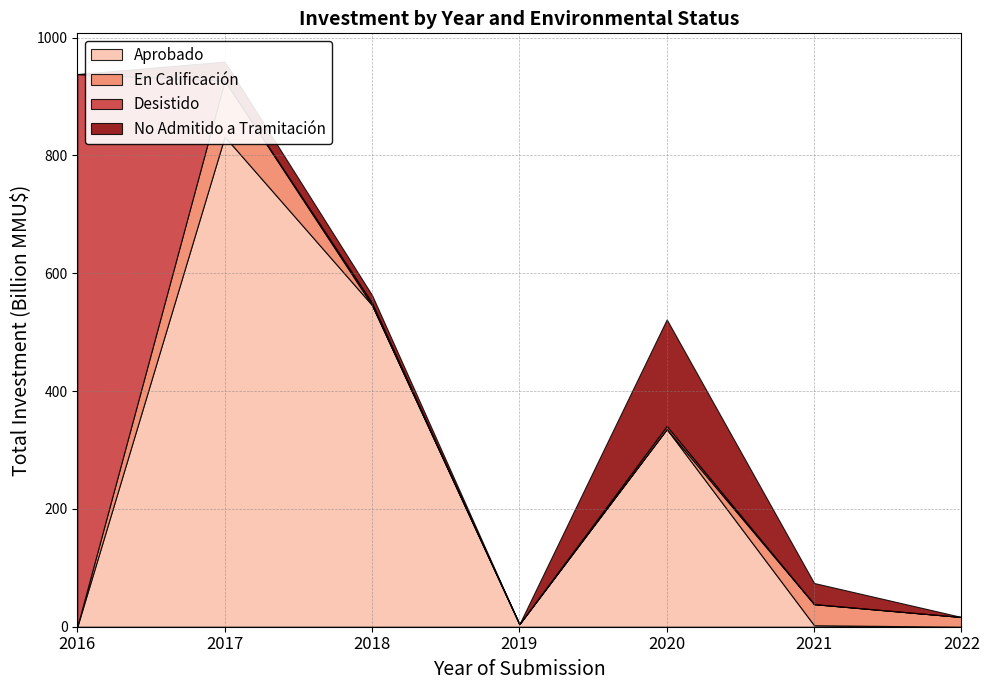

Reading right to left, list all the values displayed in this chart.

Aprobado: 2022=0	2021=9720	2020=297000	2019=41500	2018=620002	2017=95000	2016=15000	2015=8000	2014=3500	2013=2000
En Calificación: 2022=16500	2021=52500	2020=0	2019=0	2018=0	2017=95000	2016=0	2015=0	2014=0	2013=0
Desistido: 2022=0	2021=9720	2020=760	2019=4500	2018=4000	2017=0	2016=938000	2015=0	2014=0	2013=0
No Admitido a Tramitación: 2022=0	2021=9720	2020=40104	2019=0	2018=1000	2017=12200	2016=20000	2015=0	2014=0	2013=0